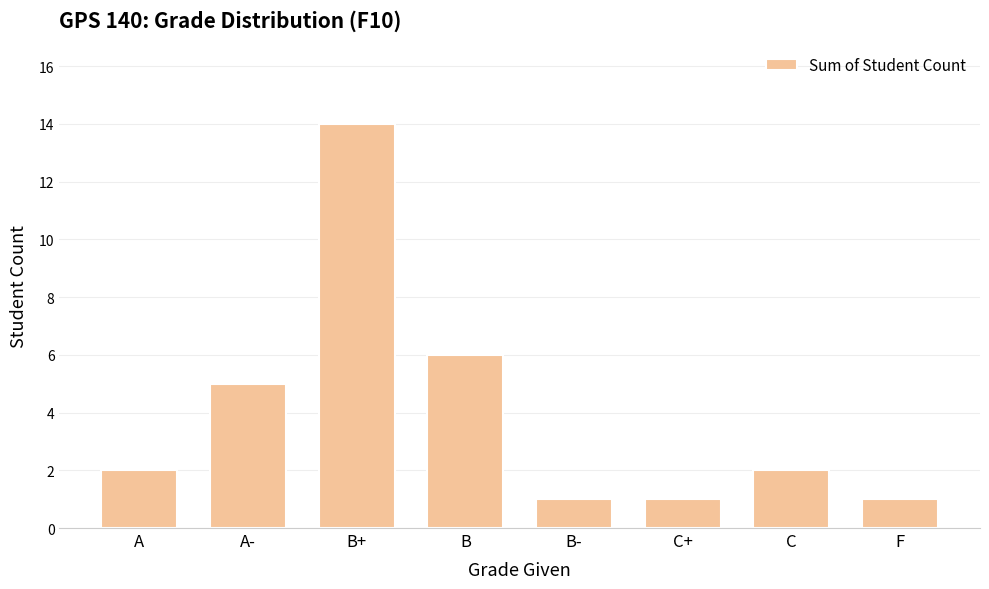

What position from the left is A?

1